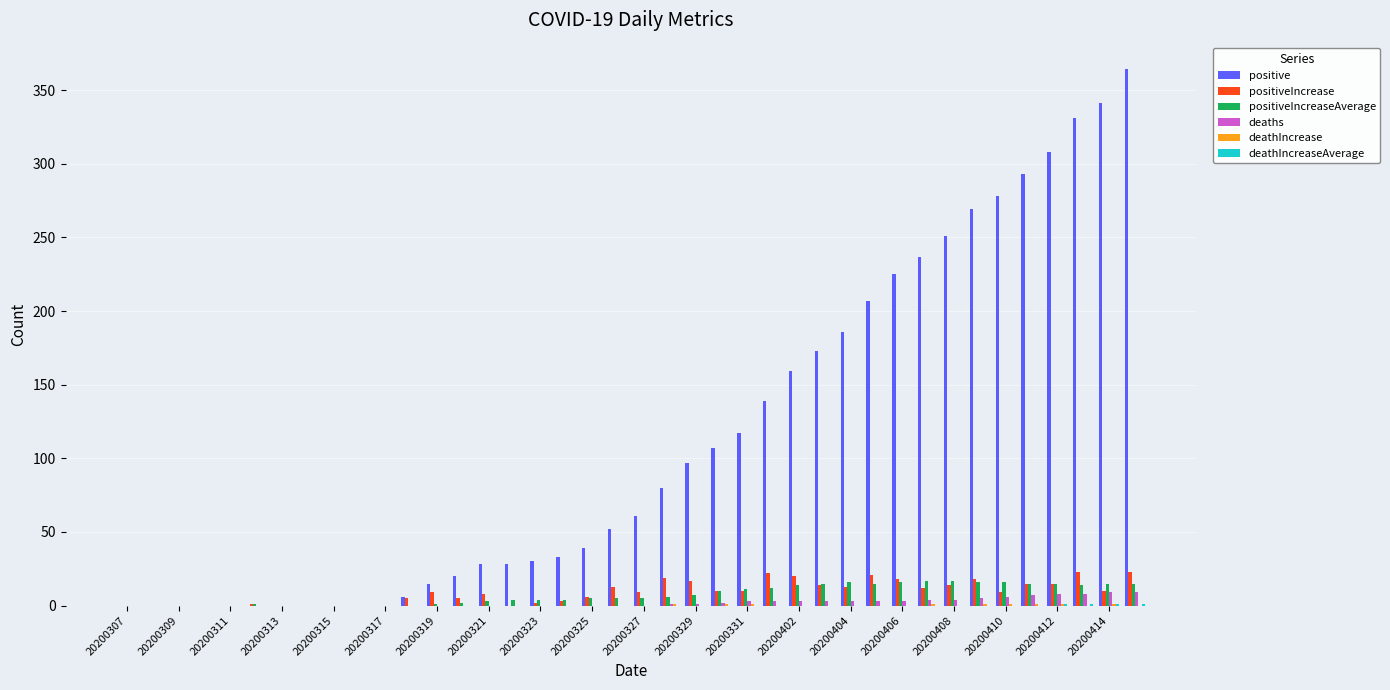

Which series has the largest total across all categories?

positive